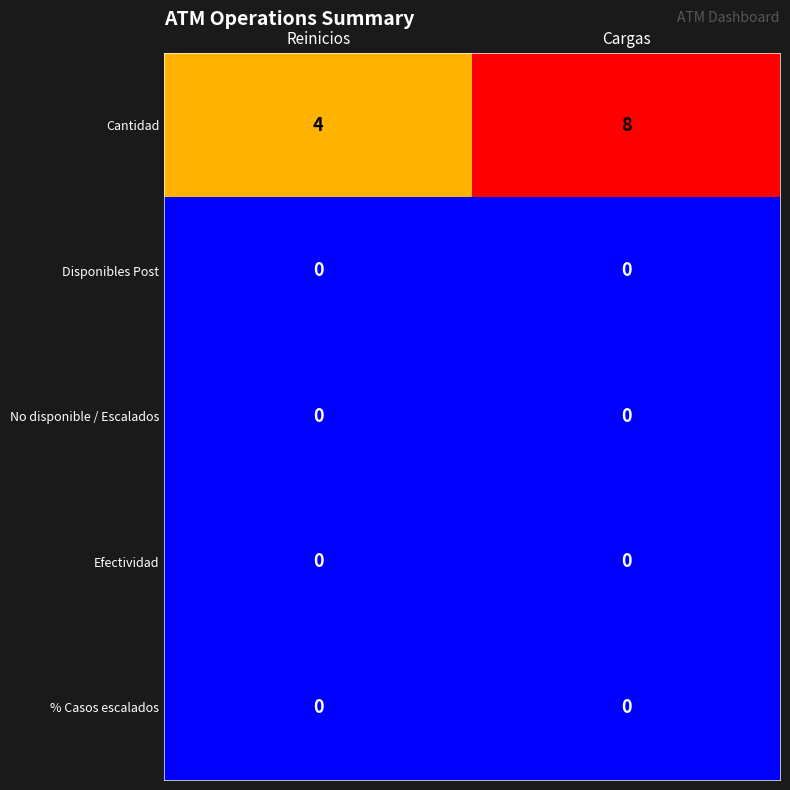

What is the maximum value for Cantidad?

8